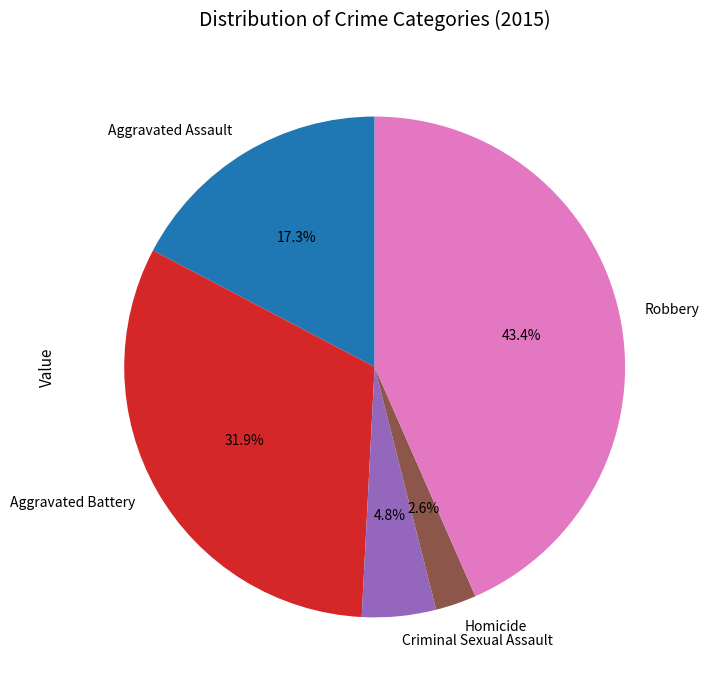

How many slices are in this pie chart?

5